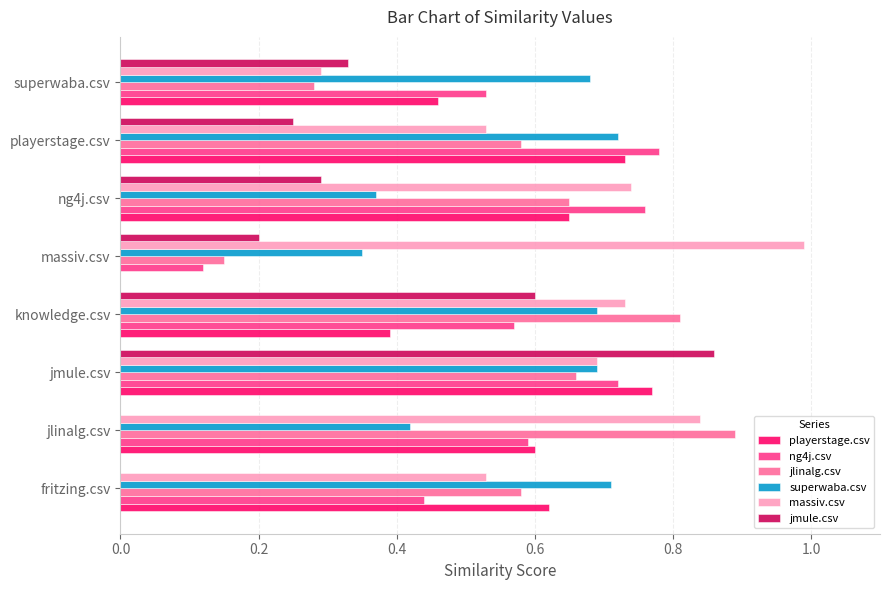

Is the value of superwaba.csv at ng4j.csv greater than the value of jlinalg.csv at fritzing.csv?

No